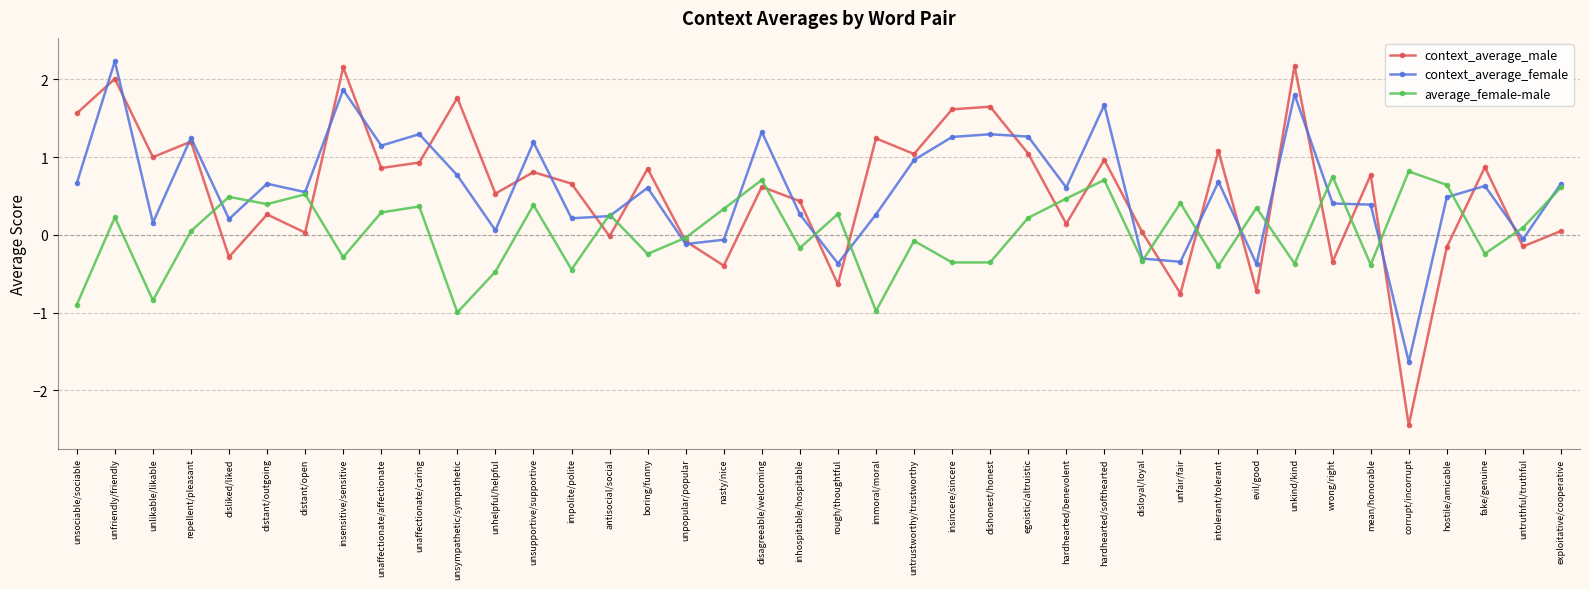

Between unfriendly/friendly and unaffectionate/caring, which series saw the biggest shift?

context_average_male